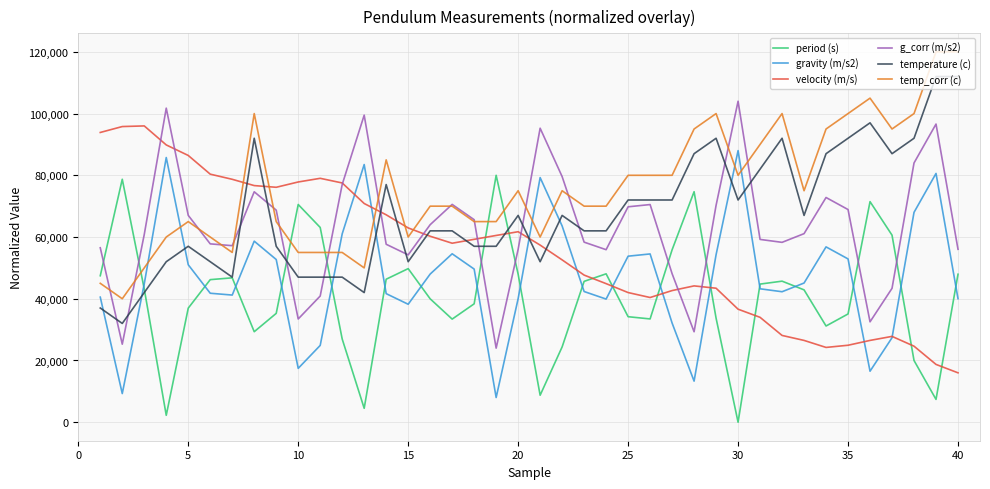

True or false: gravity (m/s2) and velocity (m/s) intersect in this chart.

True